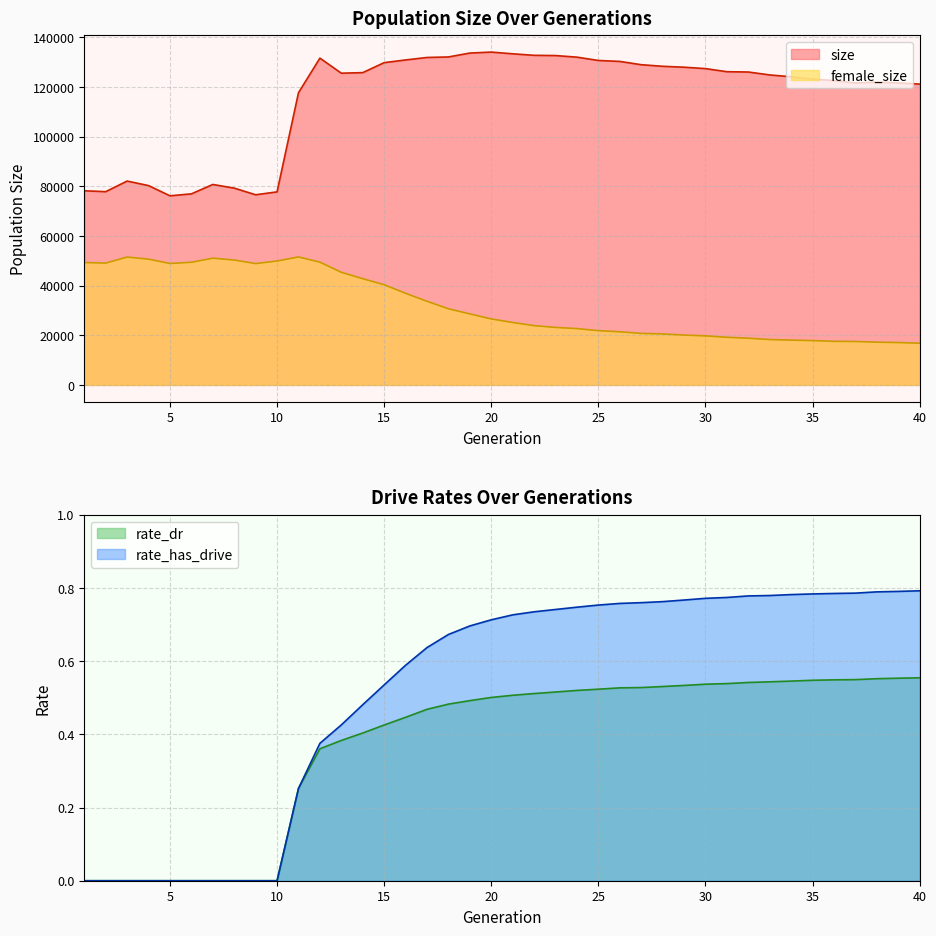

What is the total value across all series at 24?

154642.3